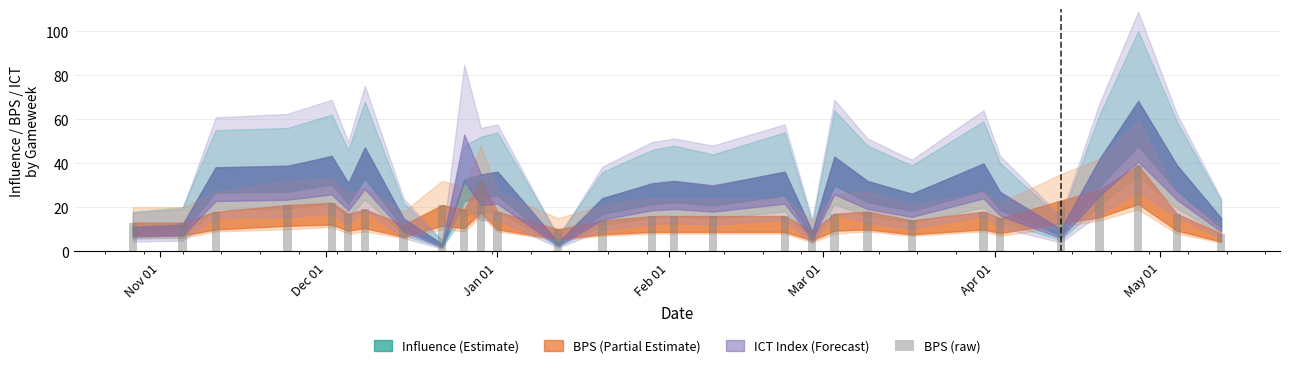

What is the difference between the second highest and minimum values?

24